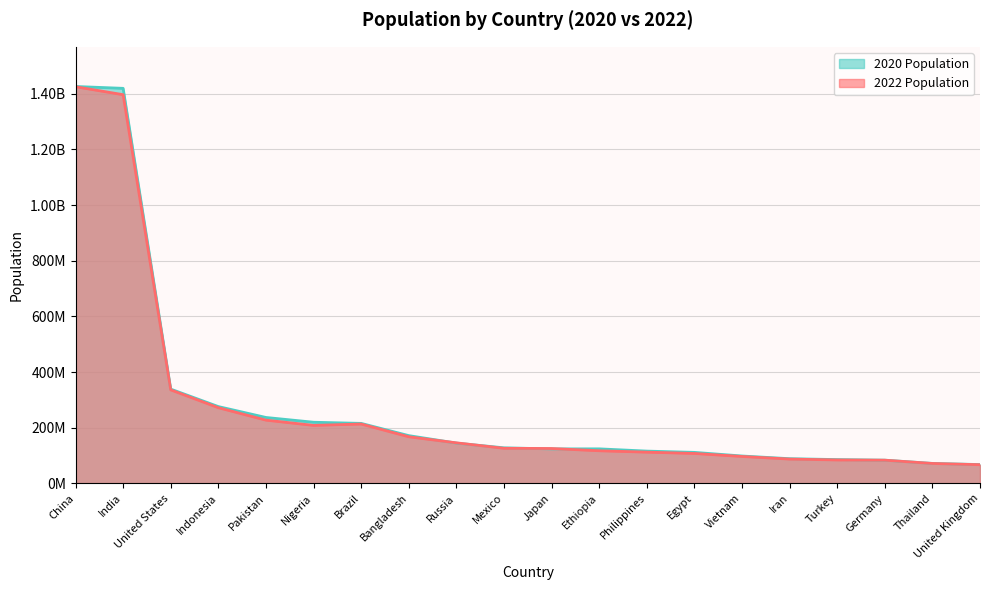

List the series in order of their overall mean, lowest first.

2022 Population, 2020 Population